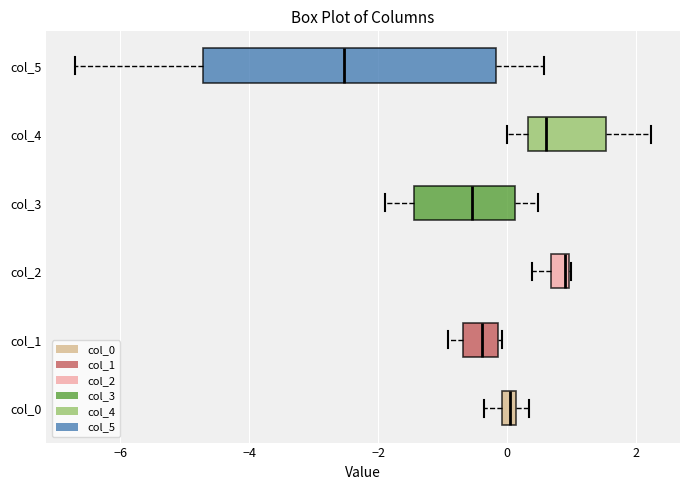

Where is the left edge of the box for col_0 on the x-axis? The values are not printed on the chart, so give them approximately, as read against the axis.

0.0